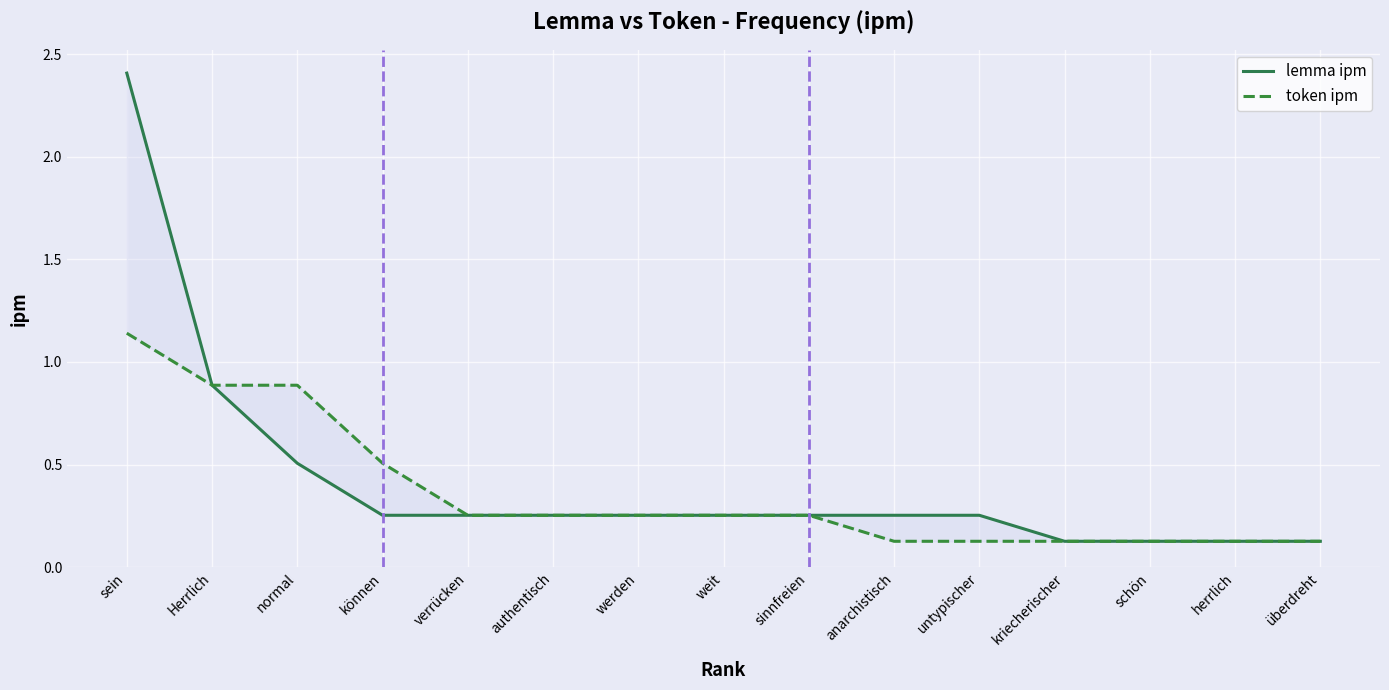

What are all the series names shown in the legend?

lemma ipm, token ipm